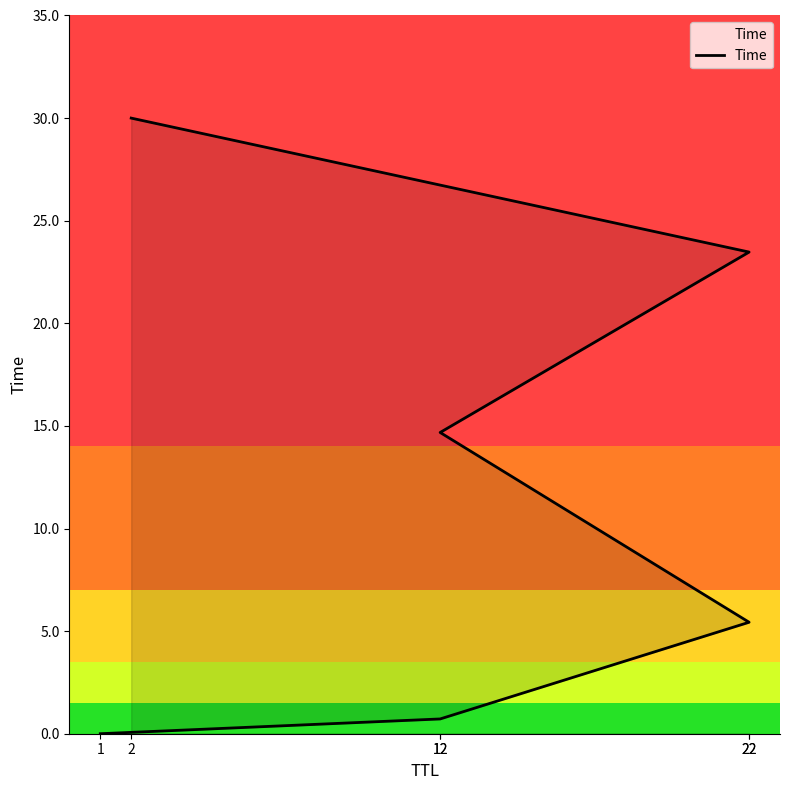

What is the sum of all values?

74.3